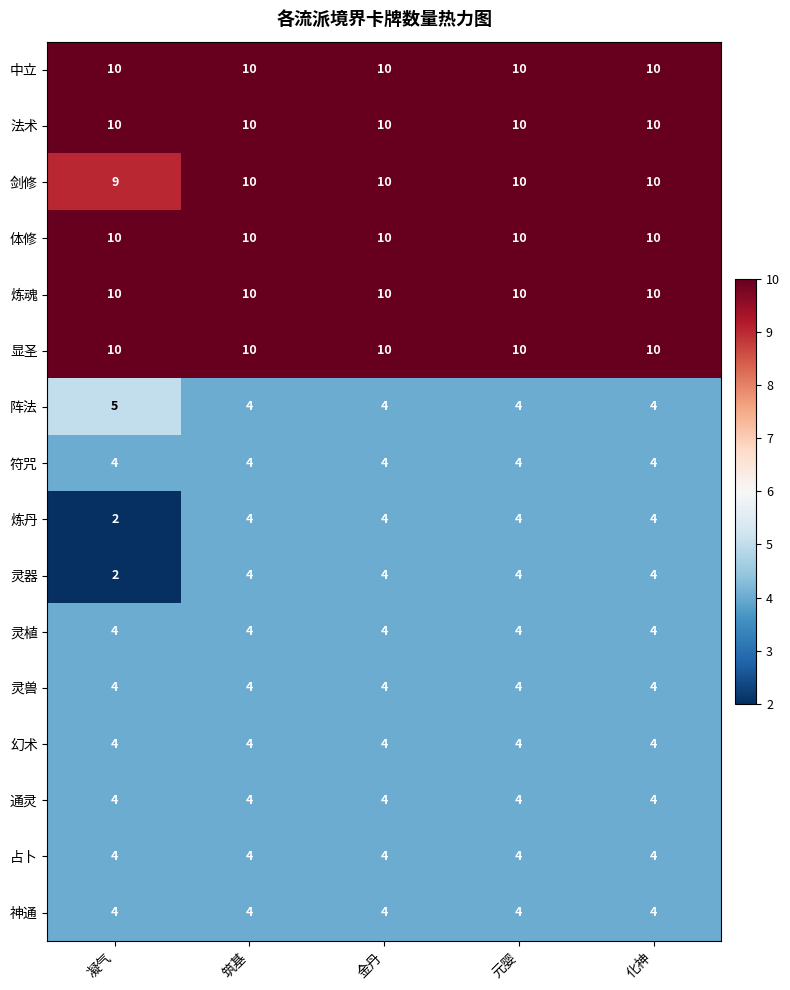

What is the difference between the highest and lowest values at 凝气?

8